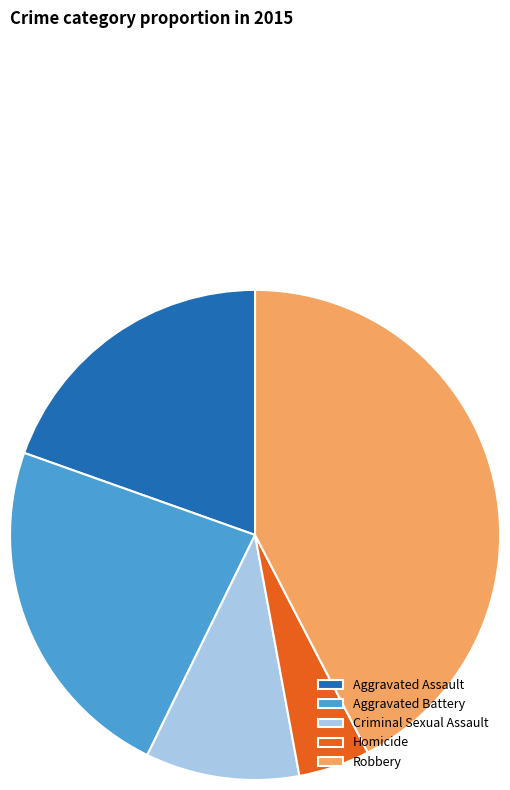

Count the number of slices in the pie.

5